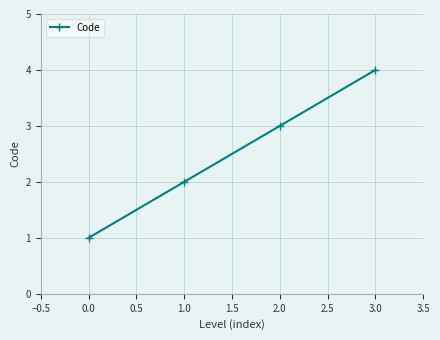

How many lines are shown in the chart?

1